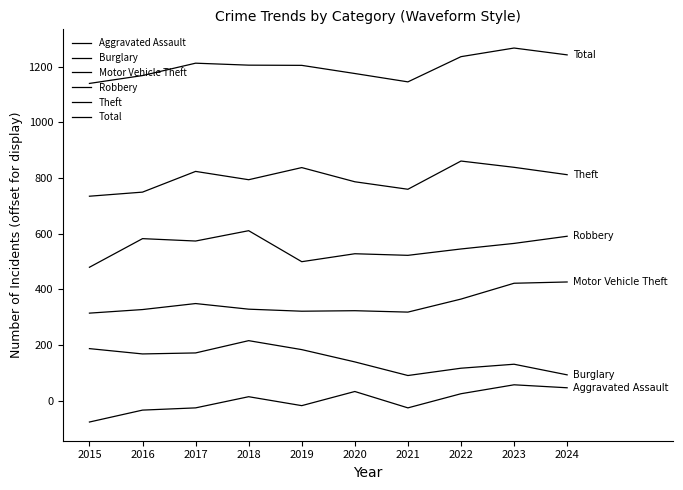

At which category is the sum across all series the highest?

2023